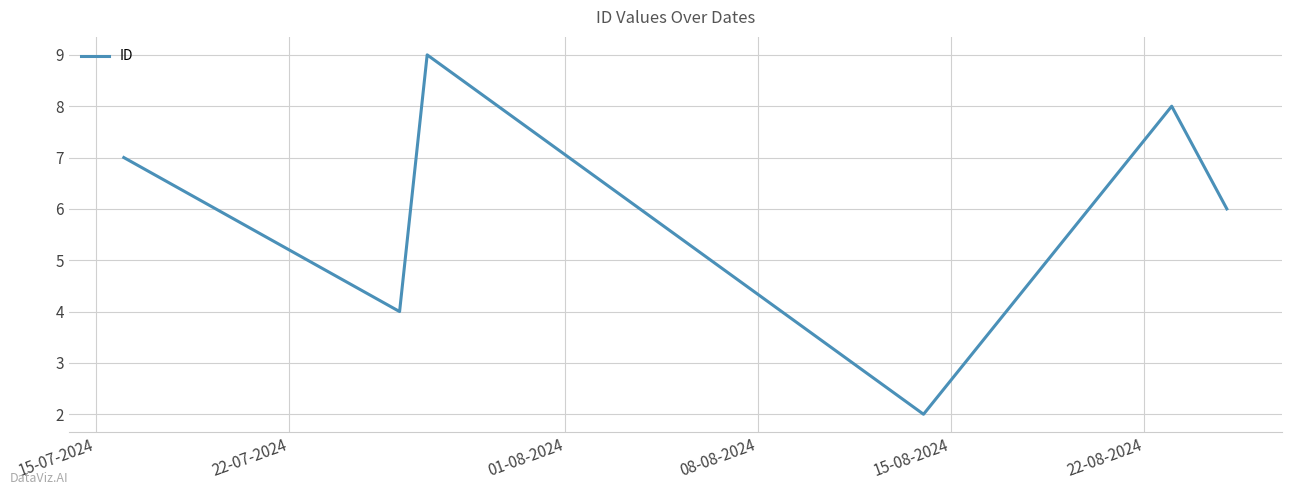

What is the maximum value shown in the chart?

9